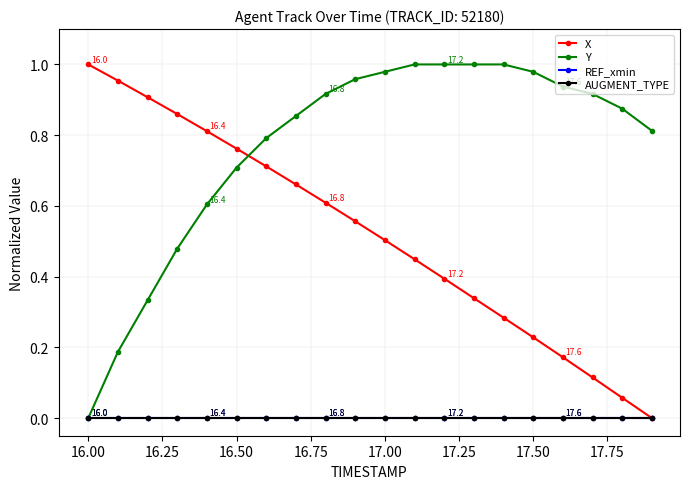

Does the chart have visible grid lines?

Yes